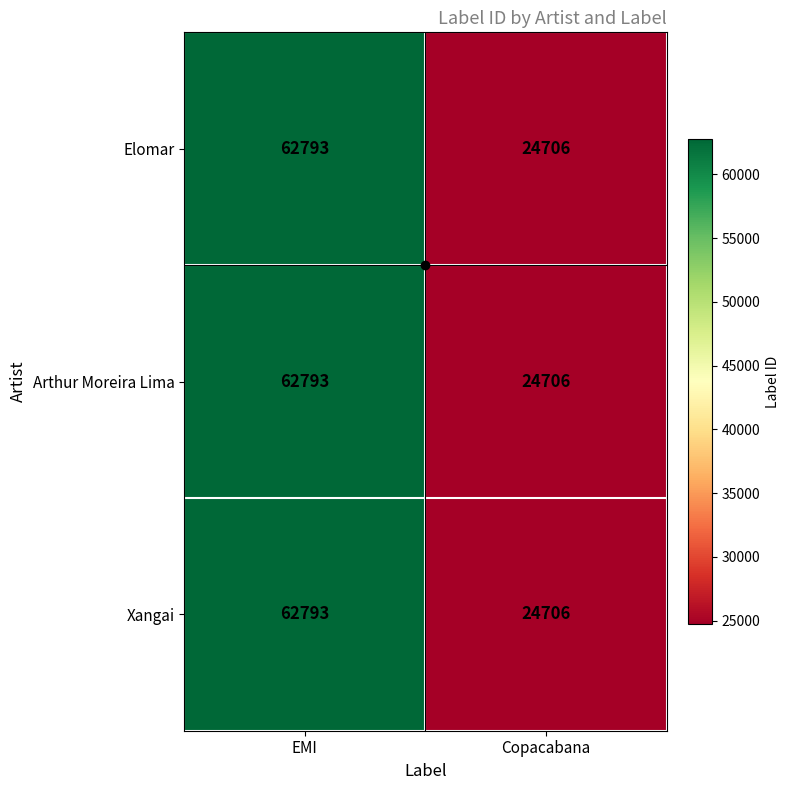

At which category is the sum across all series the highest?

EMI